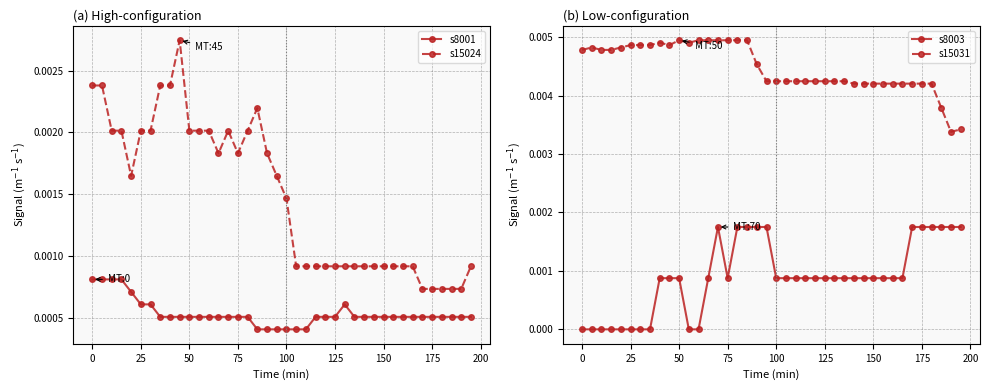

True or false: s15031 has more than 1 points higher than both neighbors.

True